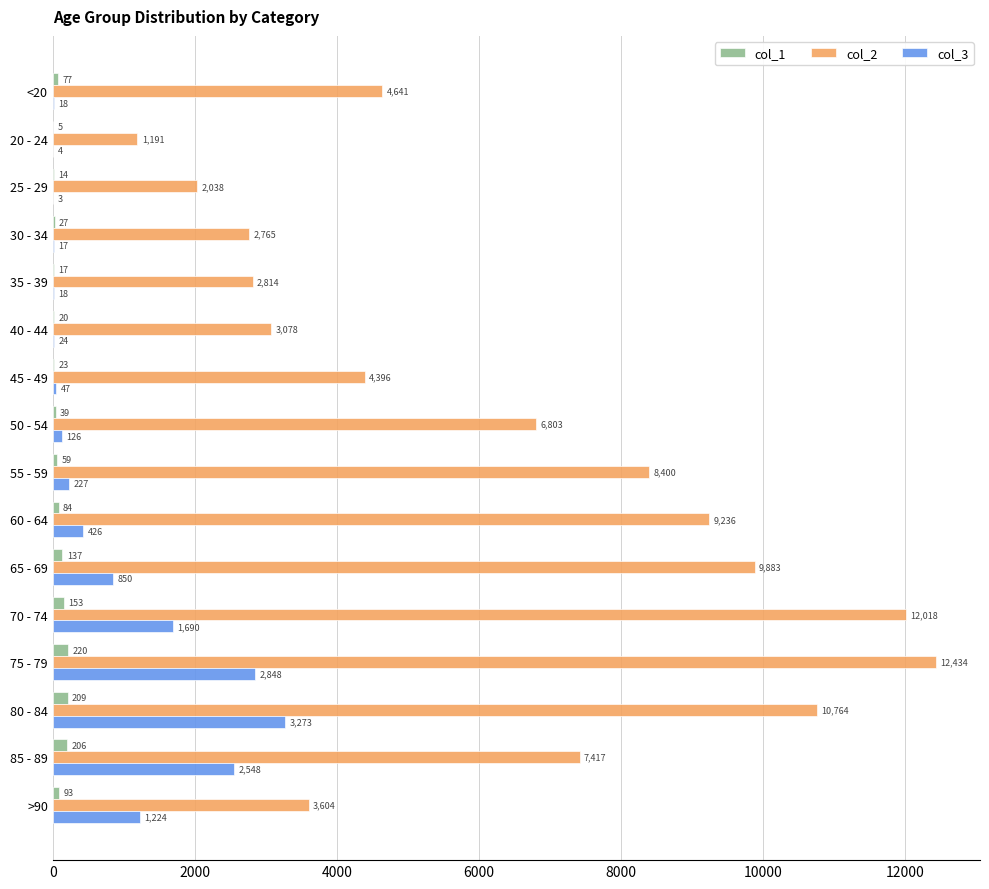

At which category does the chart reach its peak across all series?

75 - 79